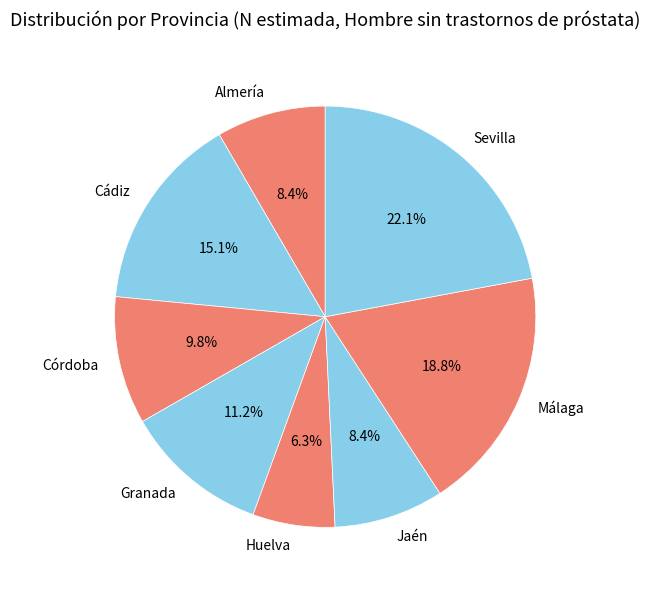

Count the number of slices in the pie.

8